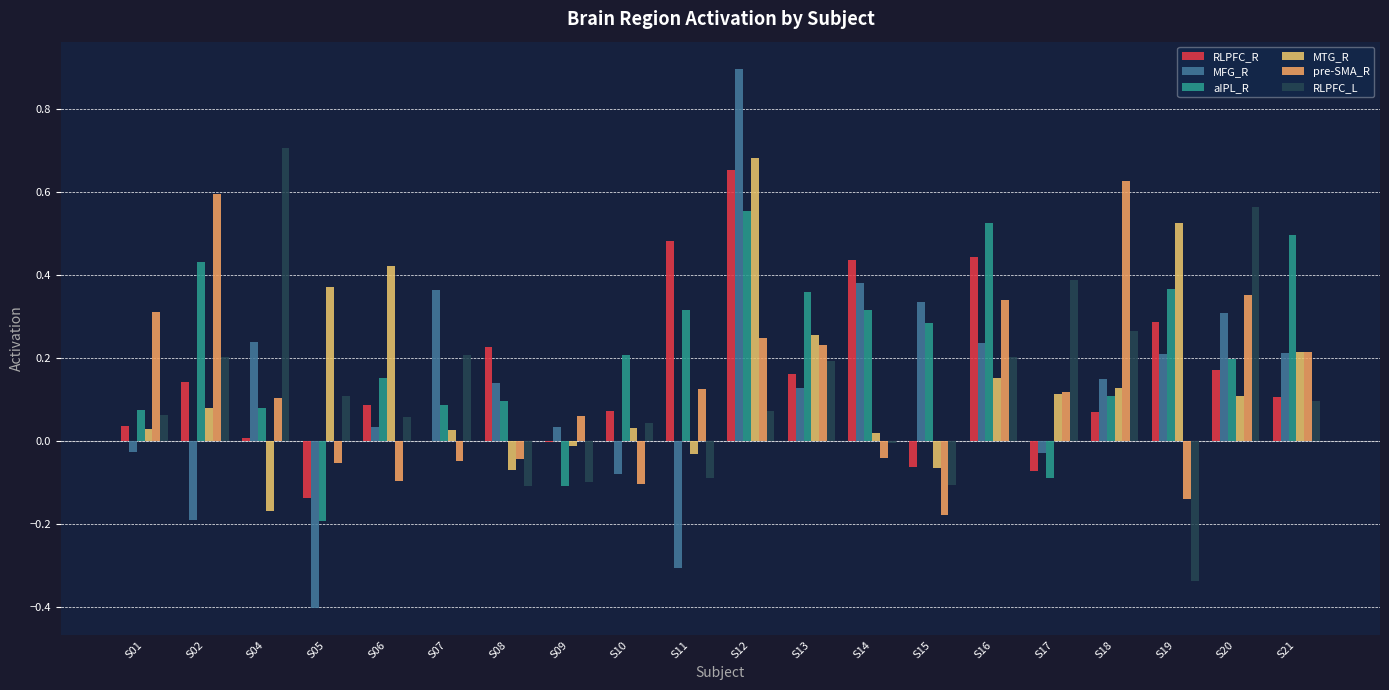

How many groups of bars are there?

20